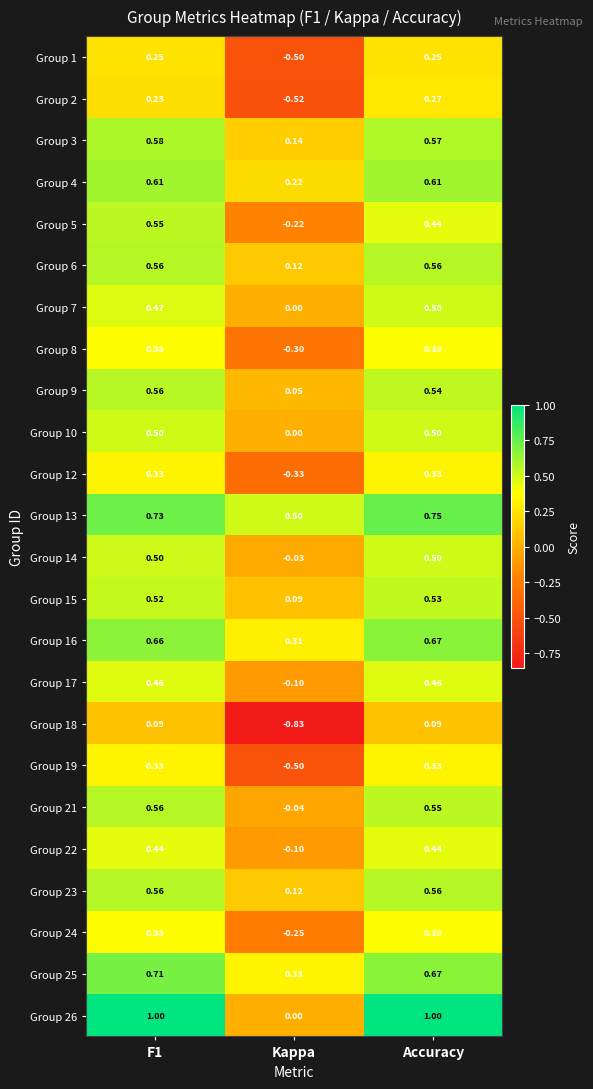

Which category has the lowest value across all series?

Kappa